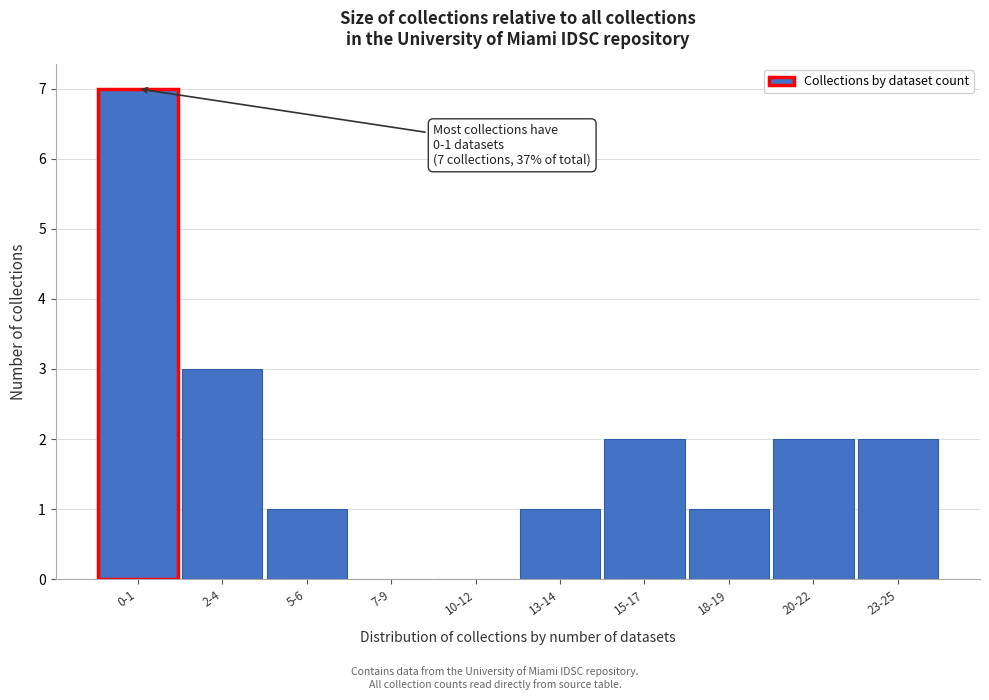

Reading left to right, transcribe all the data shown in this chart.

0-1=7	2-4=3	5-6=1	7-9=0	10-12=0	13-14=1	15-17=2	18-19=1	20-22=2	23-25=2